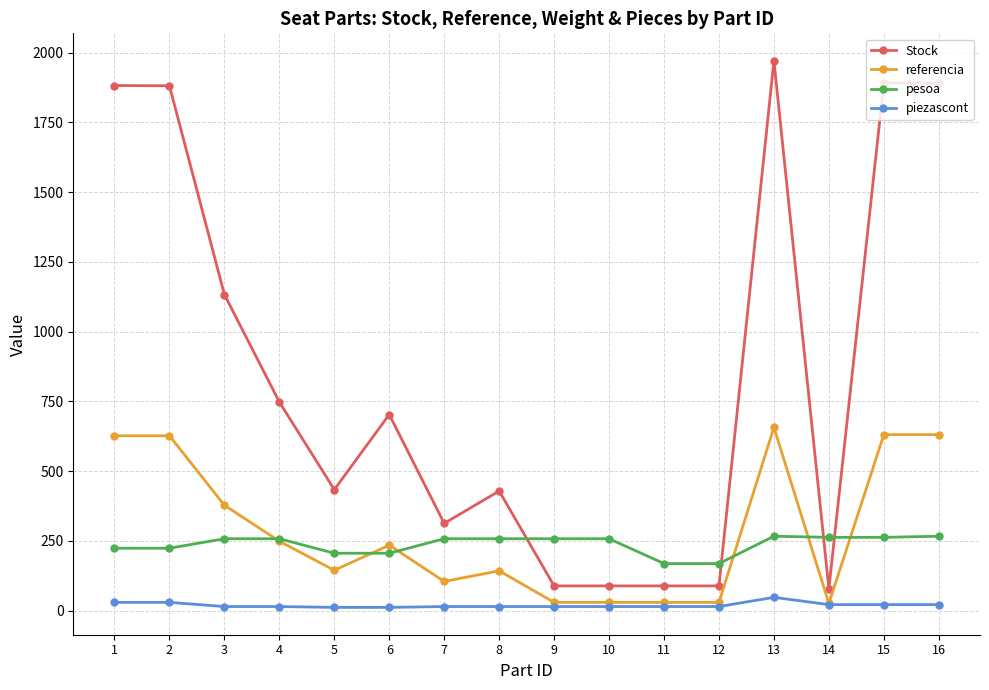

Does the chart have visible grid lines?

Yes